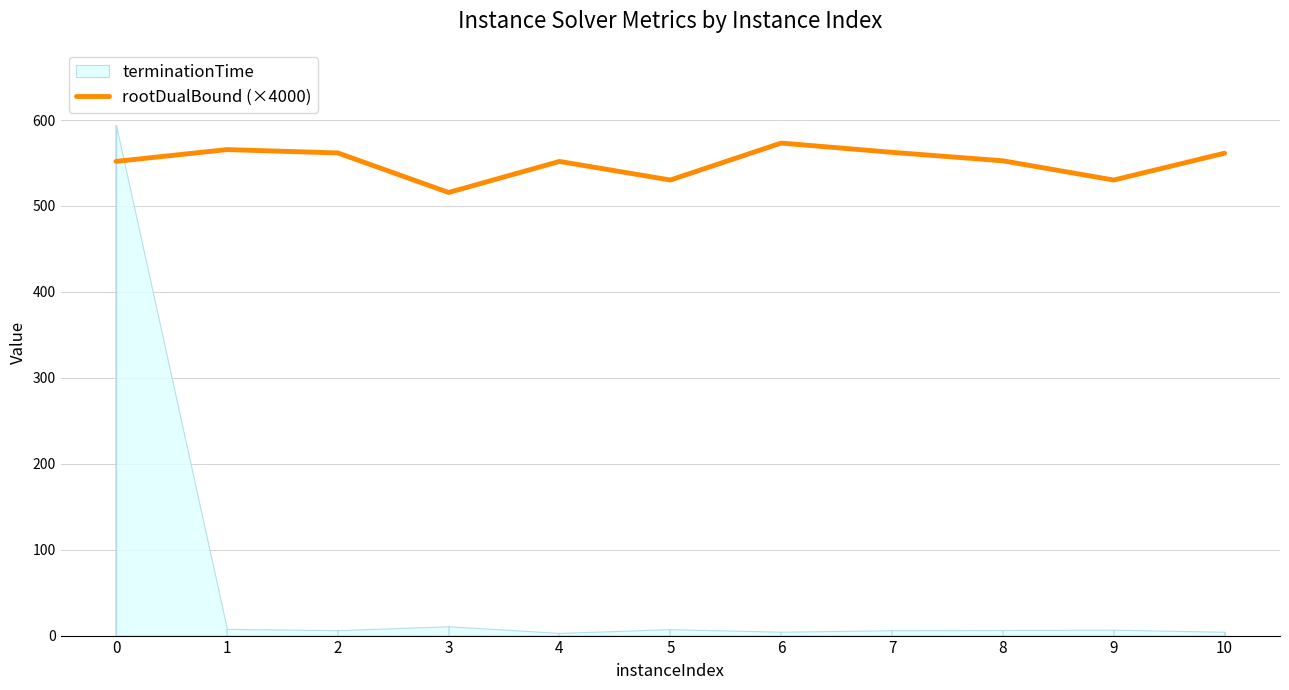

What is the value of the 3rd point from the left?

561.7